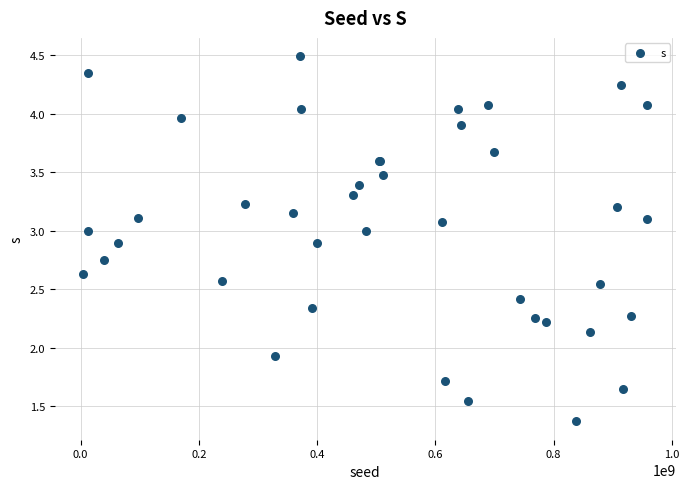

What Y value in the scatter plot is closest to 2?

1.9